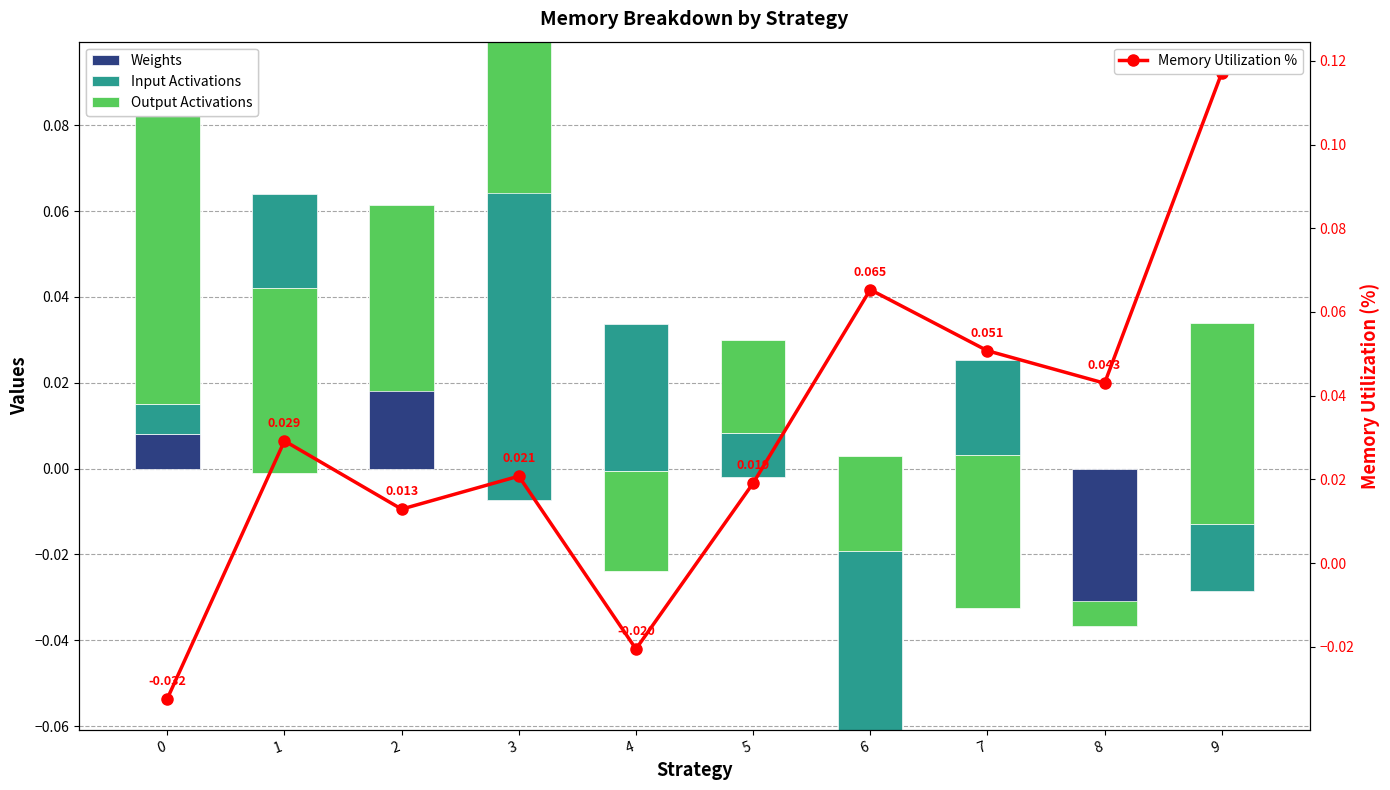

Does the chart contain stacked bars?

No